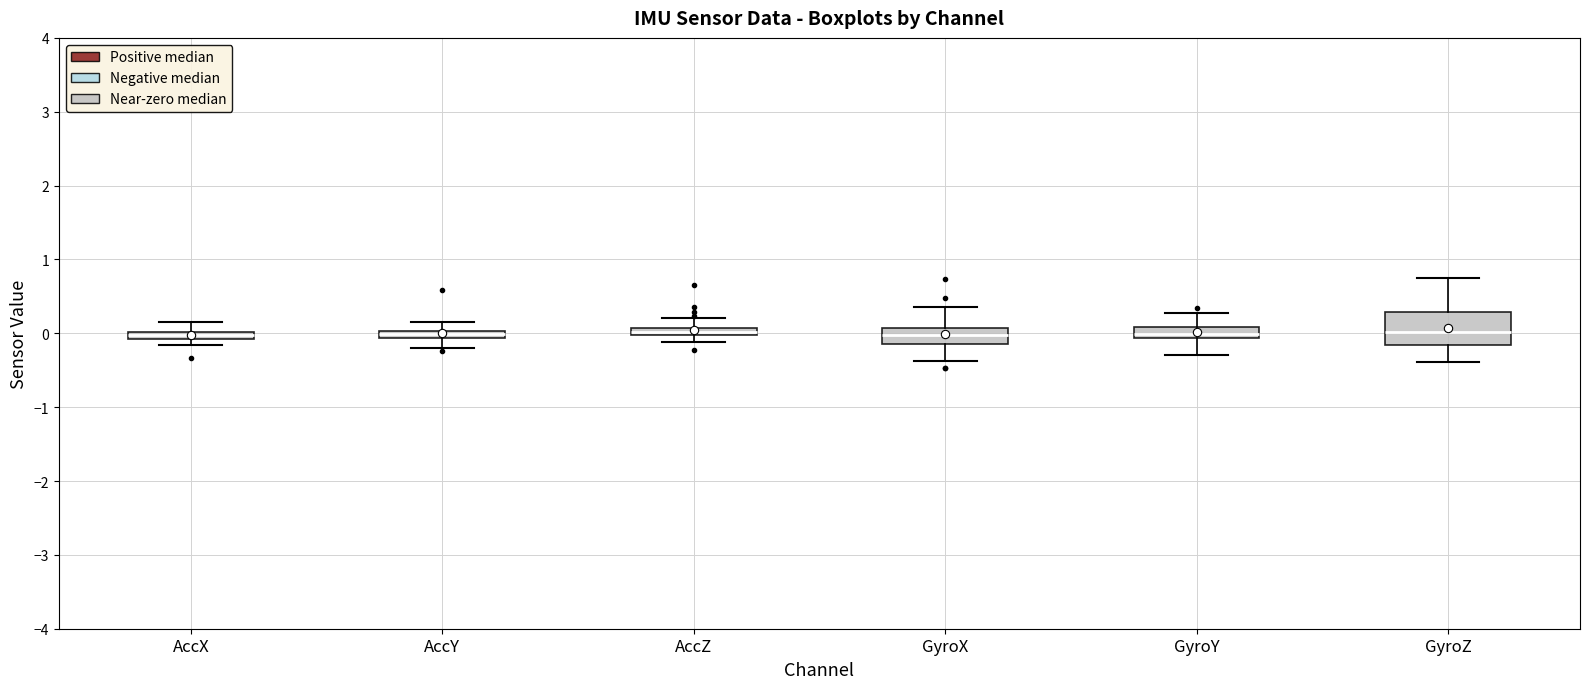

Where is the upper edge of the box for GyroX on the y-axis? The values are not printed on the chart, so give them approximately, as read against the axis.

0.1